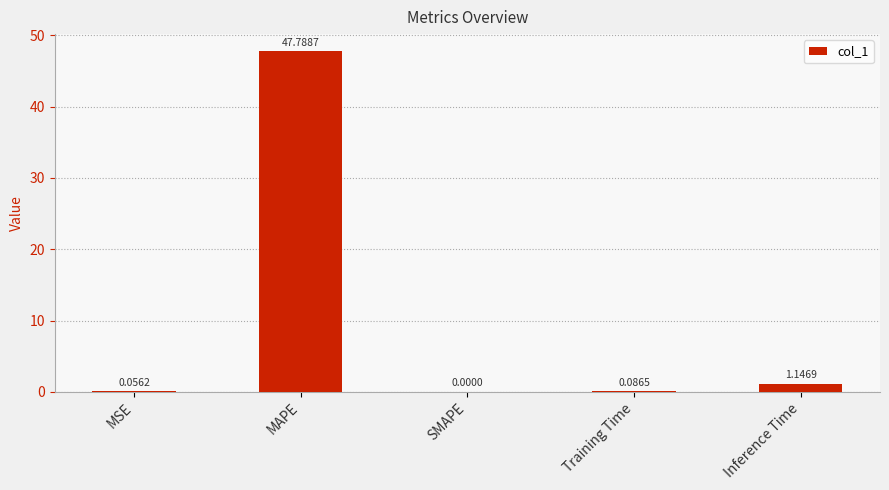

Between Training Time and MSE, which is larger?

Training Time